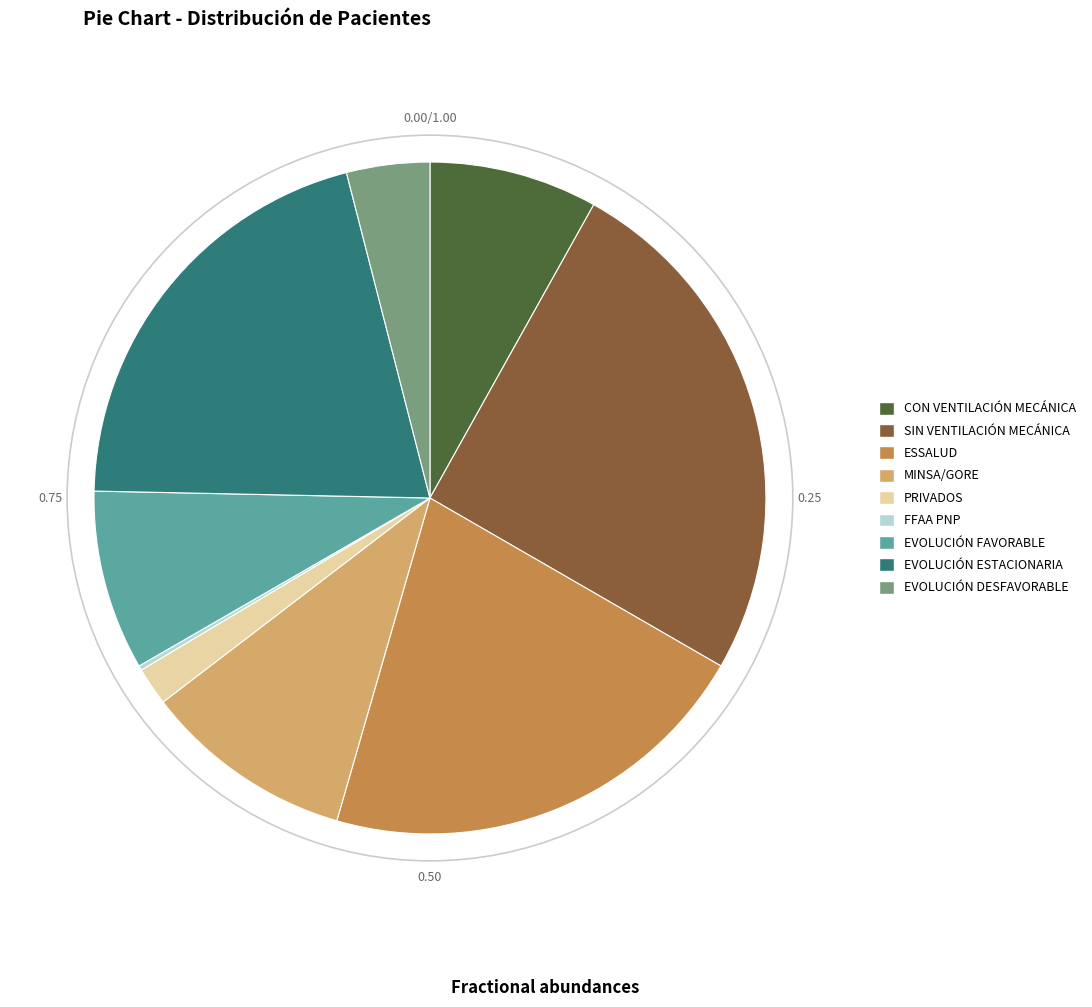

Which has a higher value, ESSALUD or MINSA/GORE?

ESSALUD